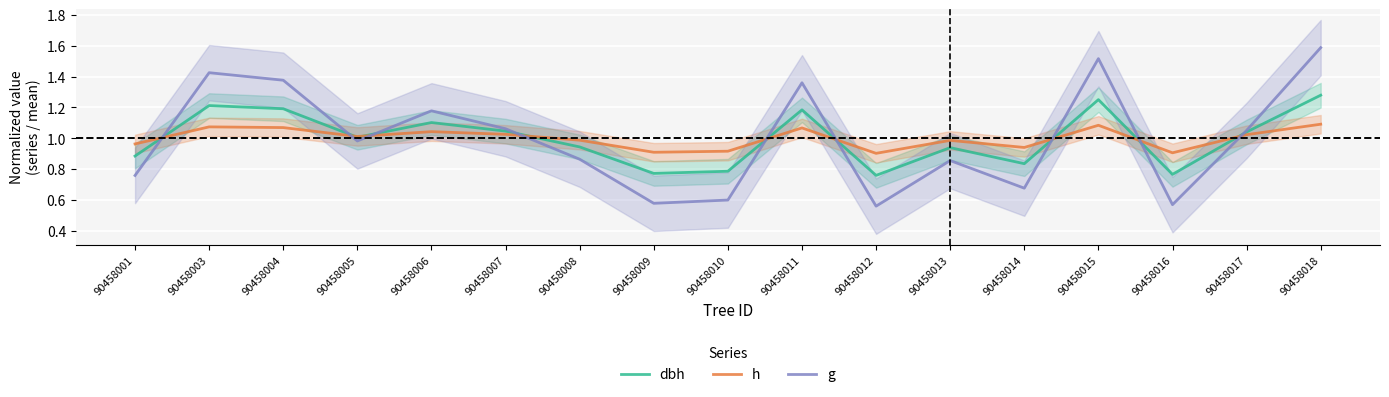

Is it true that g equals 0.8 at 90458012?

False